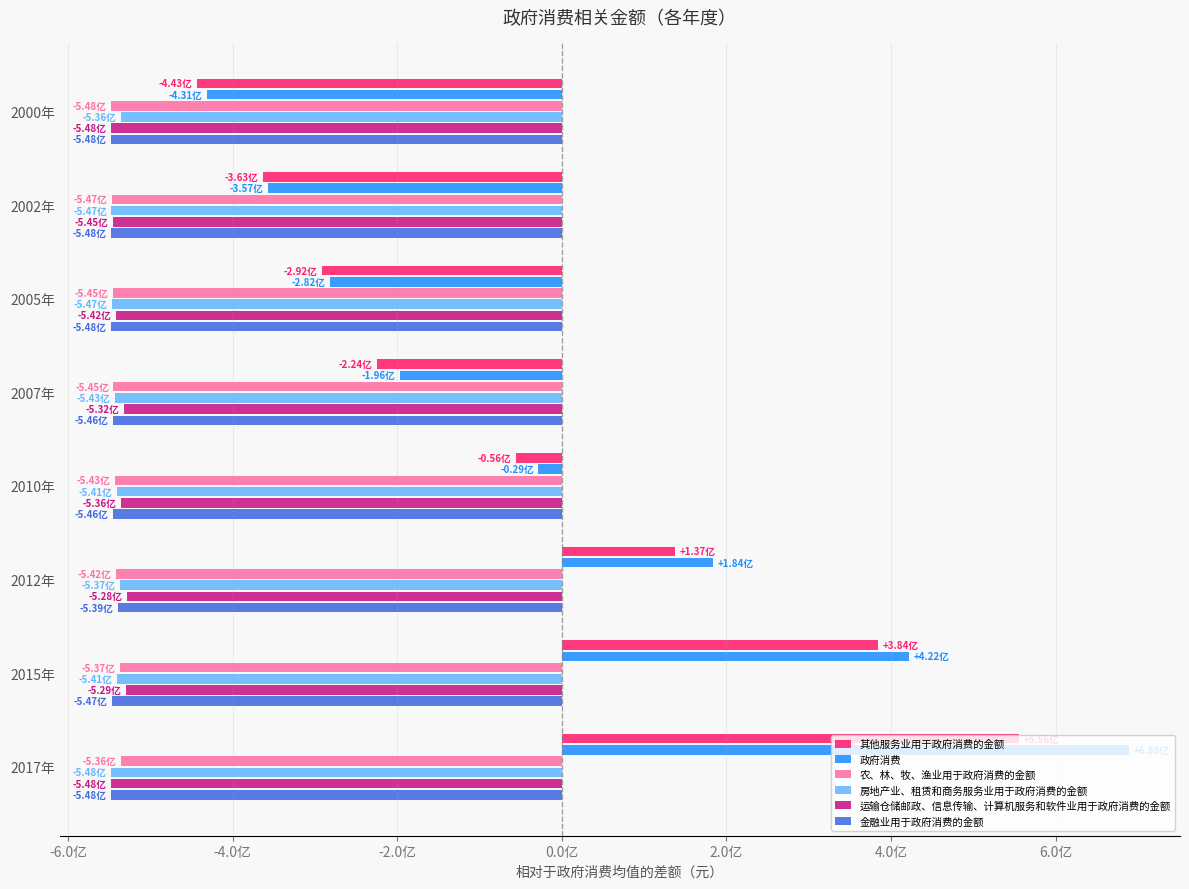

What are all the series names shown in the legend?

其他服务业用于政府消费的金额, 政府消费, 农、林、牧、渔业用于政府消费的金额, 房地产业、租赁和商务服务业用于政府消费的金额, 运输仓储邮政、信息传输、计算机服务和软件业用于政府消费的金额, 金融业用于政府消费的金额